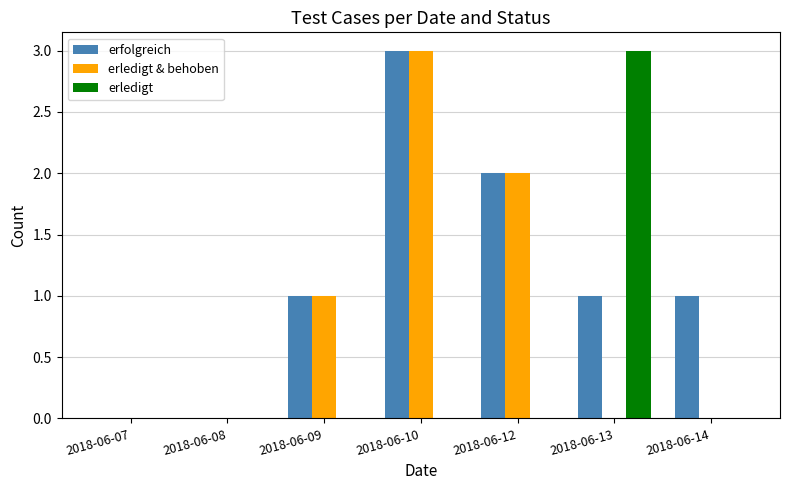

Is it true that erfolgreich equals 3 at 2018-06-10?

True